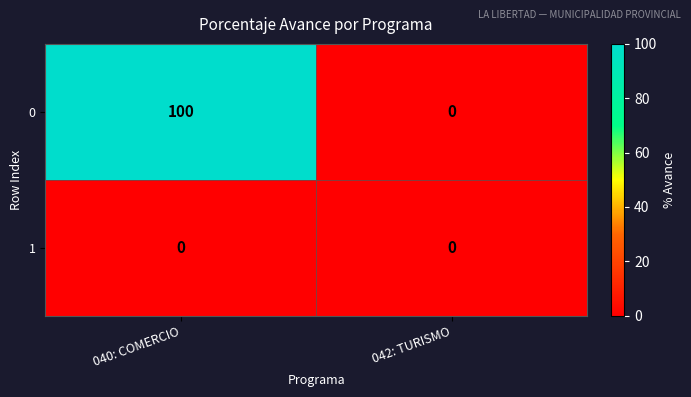

What is the spread (max minus min) of values at 040: COMERCIO?

100